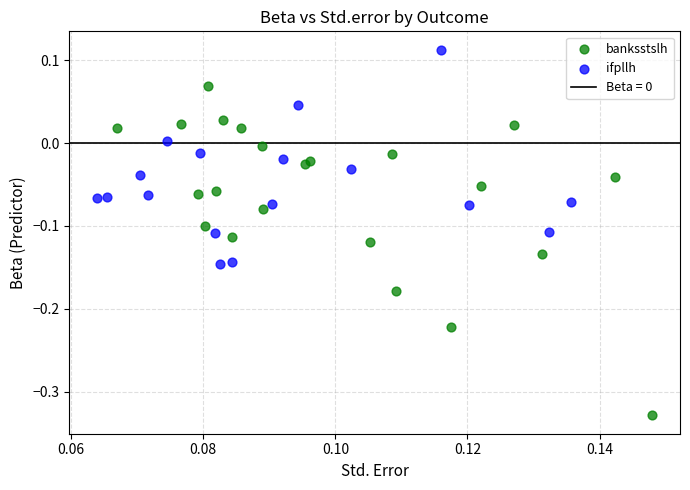

Which series contains the lowest Y value?

banksstslh